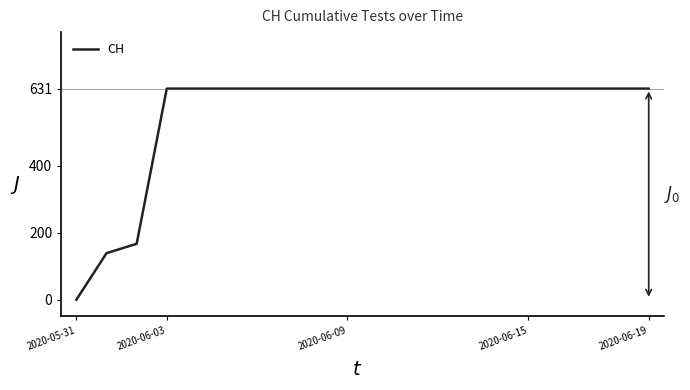

What is the greatest value displayed?

631